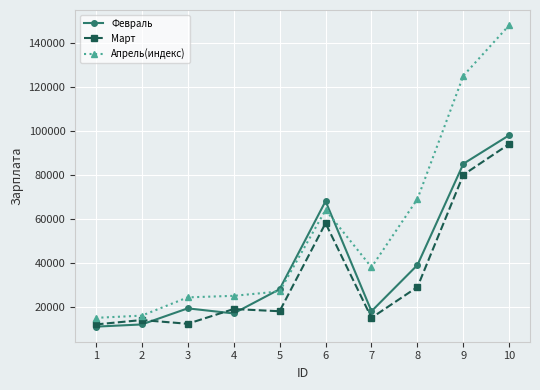

Is the value of Февраль at 4 greater than the value of Март at 7?

Yes